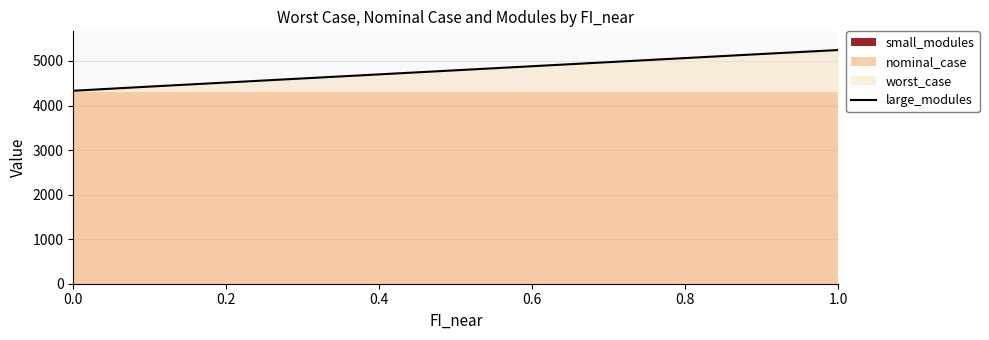

The value of large_modules at 0.6 is 4882.9. True or false?

True